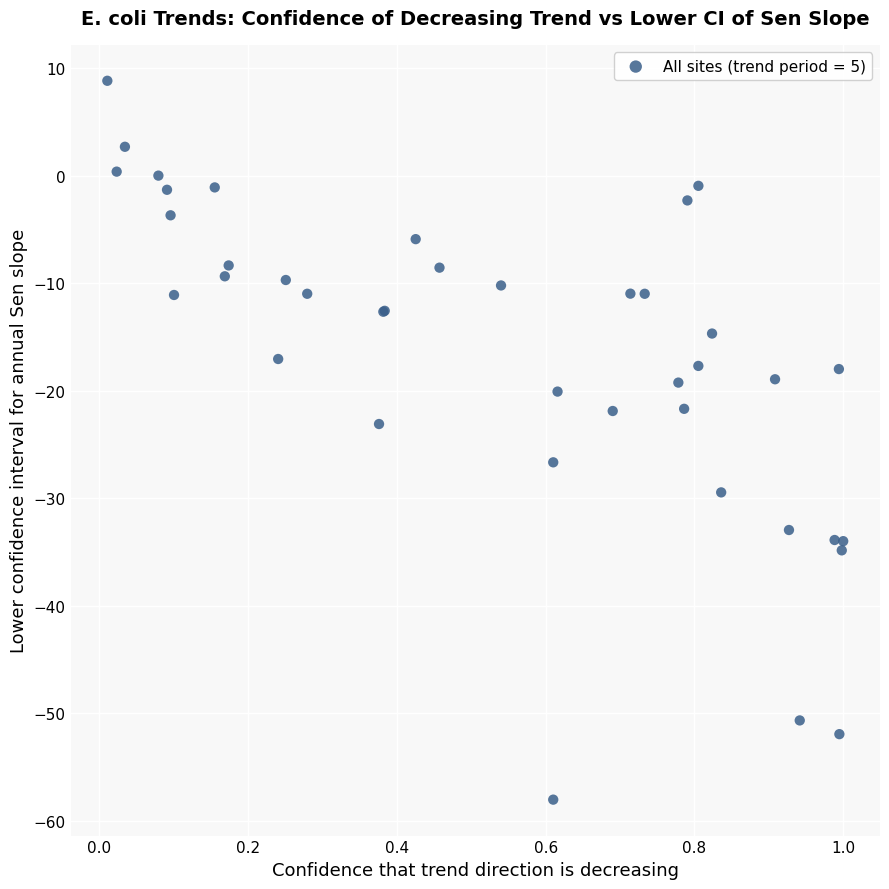

What Y value in the scatter plot is closest to -24?

-23.1